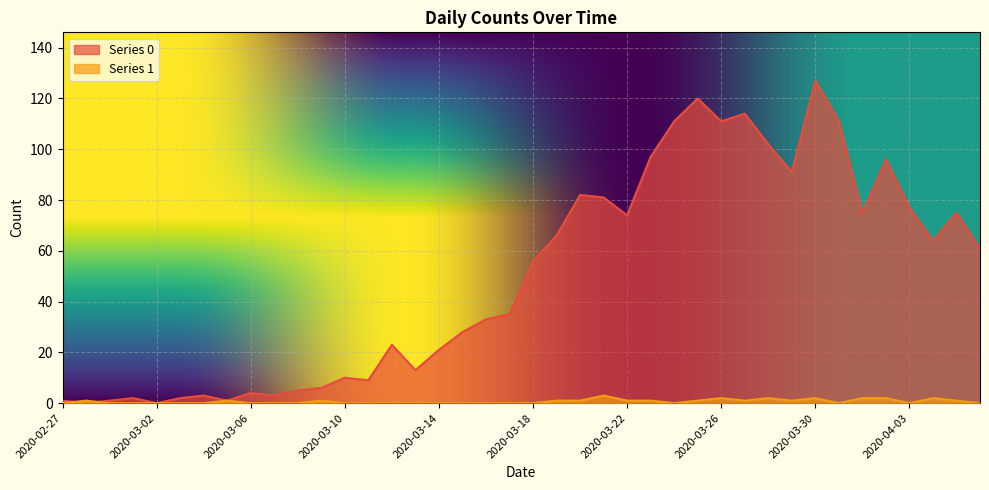

True or false: Series 1 has a value of 0 at 2020-03-13.

True